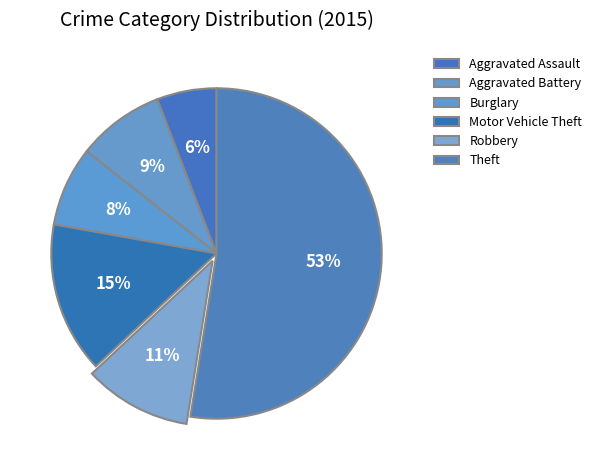

True or false: Aggravated Battery accounts for 1% of the total.

False